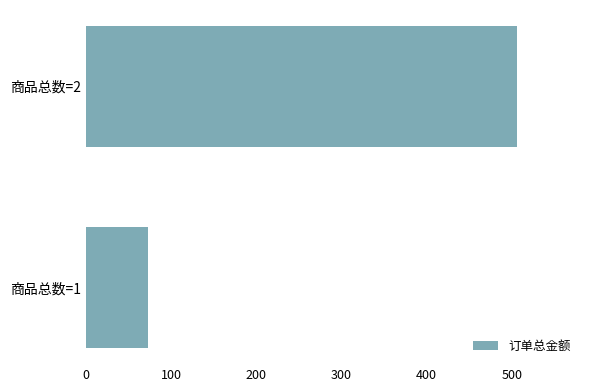

What is the ratio of the value at 商品总数=2 to the value at 商品总数=1?

6.9